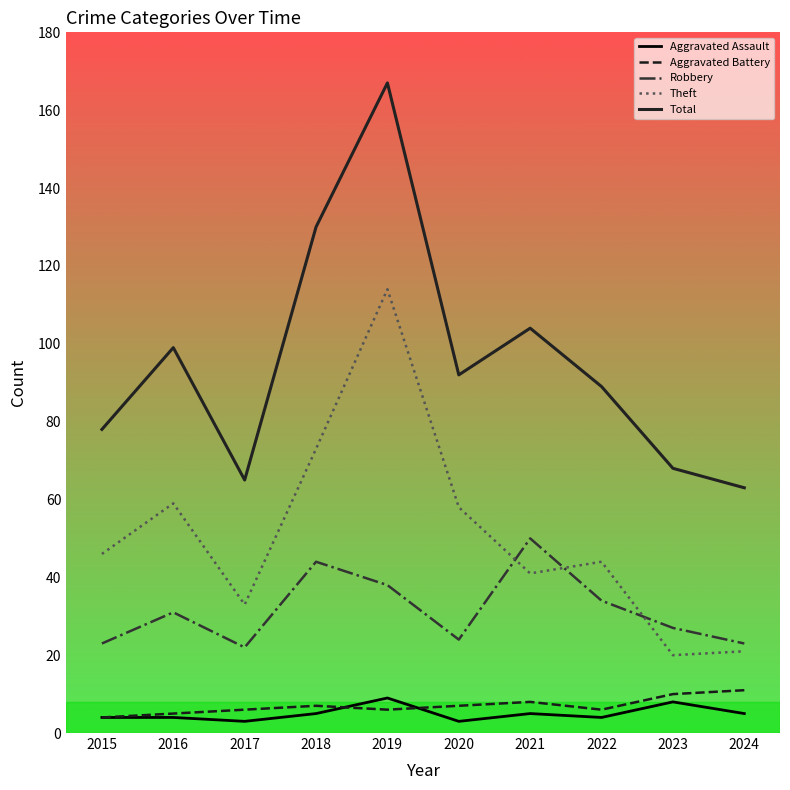

True or false: Aggravated Assault and Theft intersect in this chart.

False